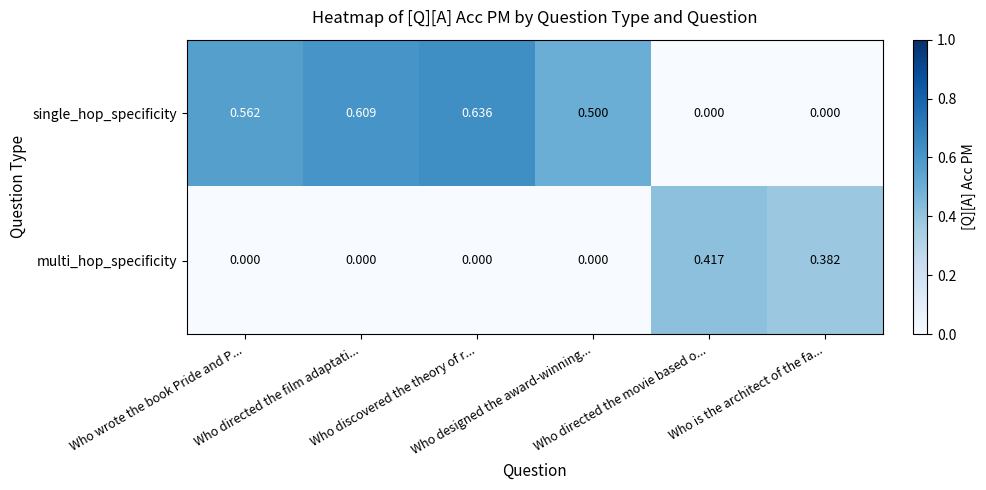

Which series has the widest spread of values?

single_hop_specificity